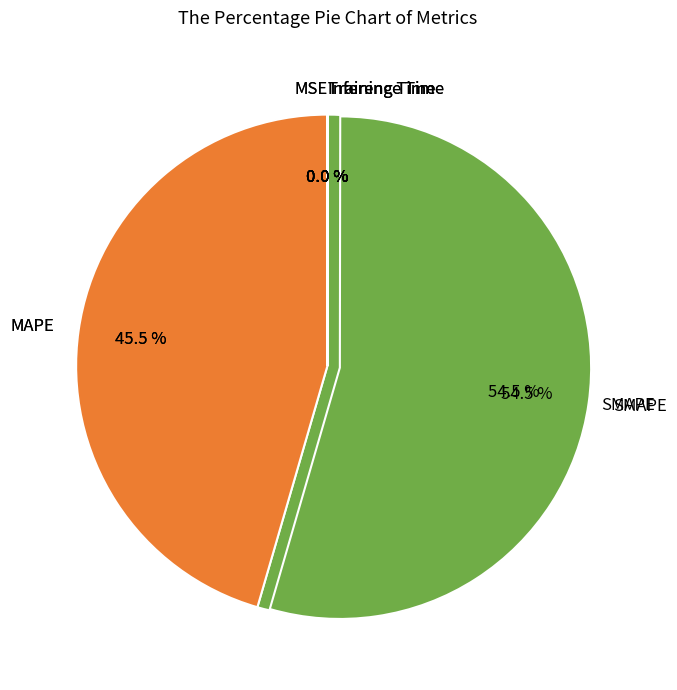

Which has a higher value, Training Time or SMAPE?

SMAPE